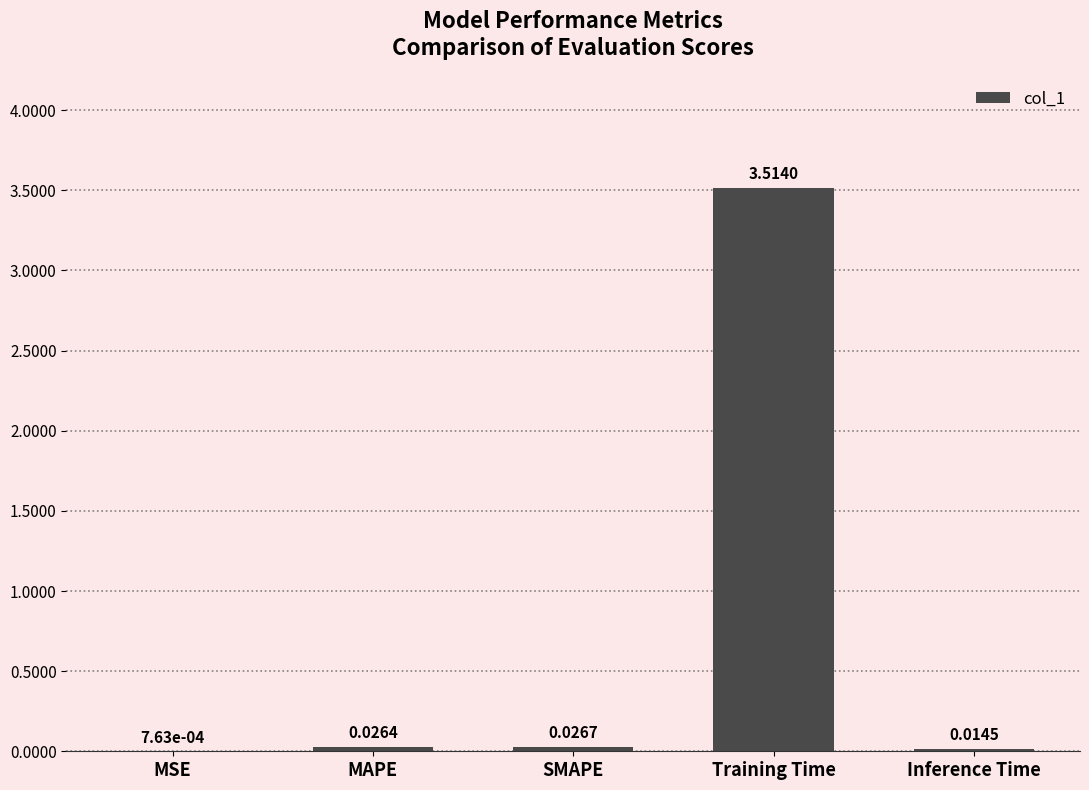

Where is the data nearest to the value 1?

SMAPE